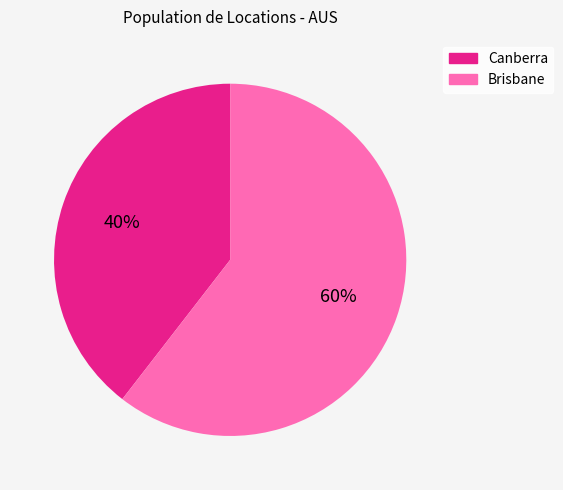

Is the sum of Canberra and Brisbane greater than half?

Yes